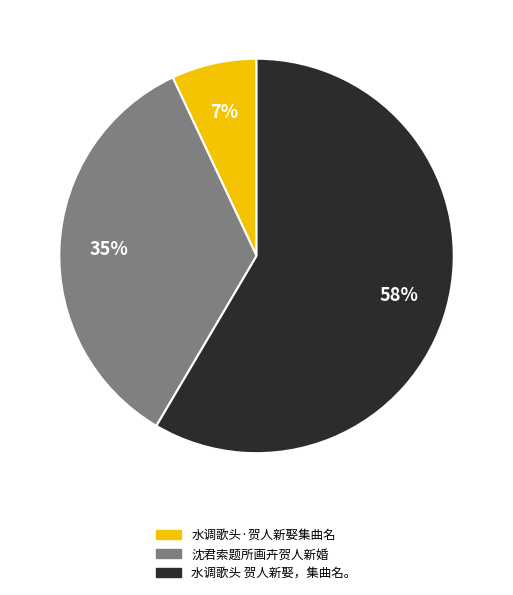

Rank the categories by value from lowest to highest.

水调歌头·贺人新娶集曲名, 沈君索题所画卉贺人新婚, 水调歌头 贺人新娶，集曲名。